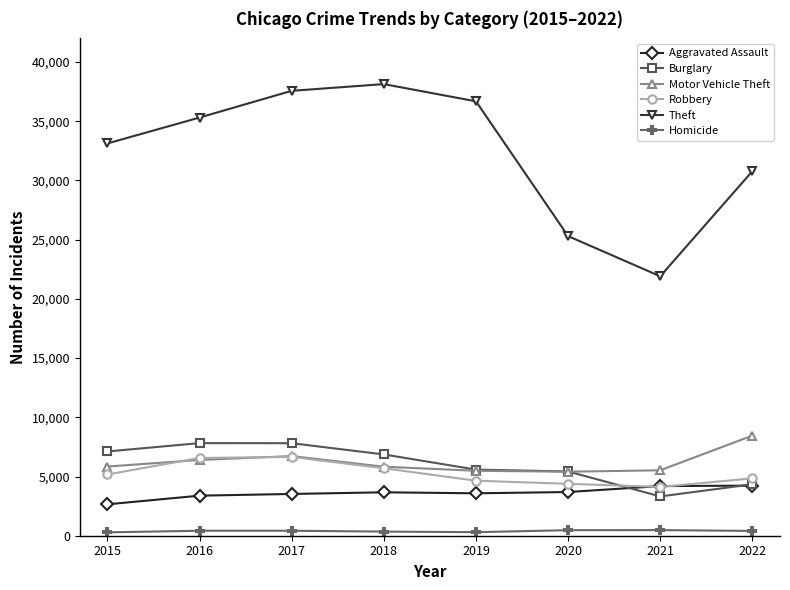

What is the sum of the Aggravated Assault values at 2016 and 2021?

7574